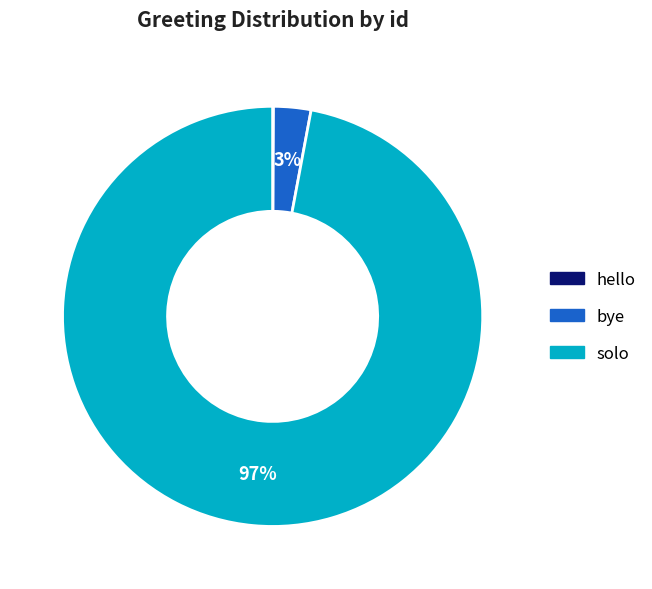

Combined, do bye and solo account for over 50%?

Yes